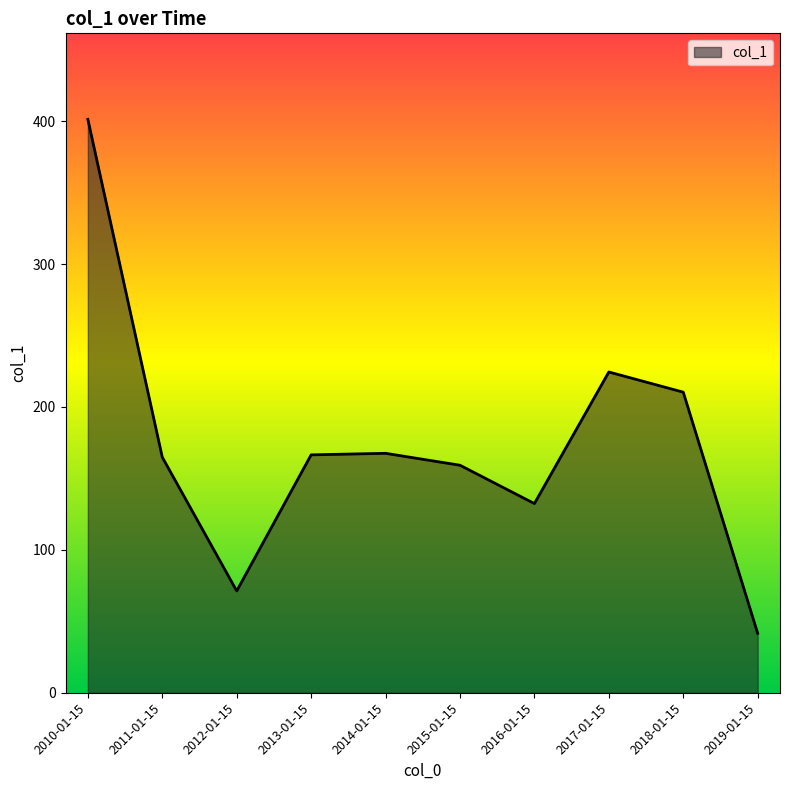

Is it true that the value at 2015-01-15 is 103.2?

False